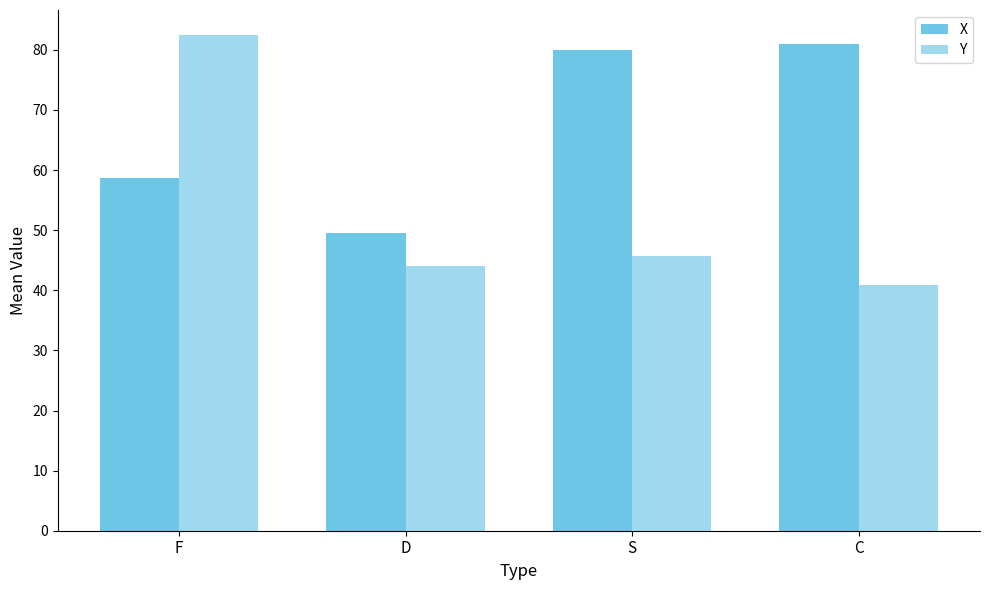

At which label does X reach its minimum?

D